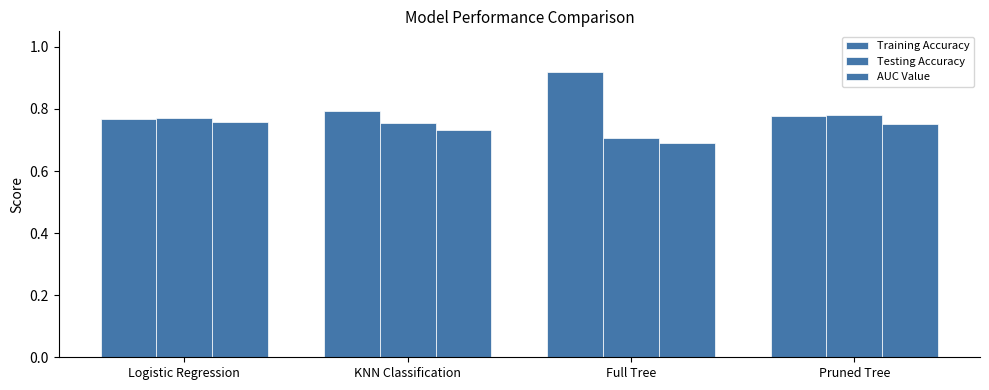

Are the bars horizontal?

No